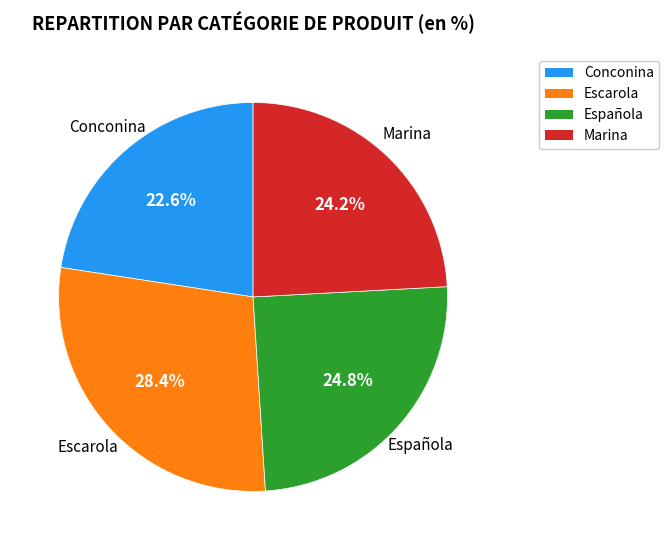

What is the ratio of the value at Española to the value at Marina?

1.0